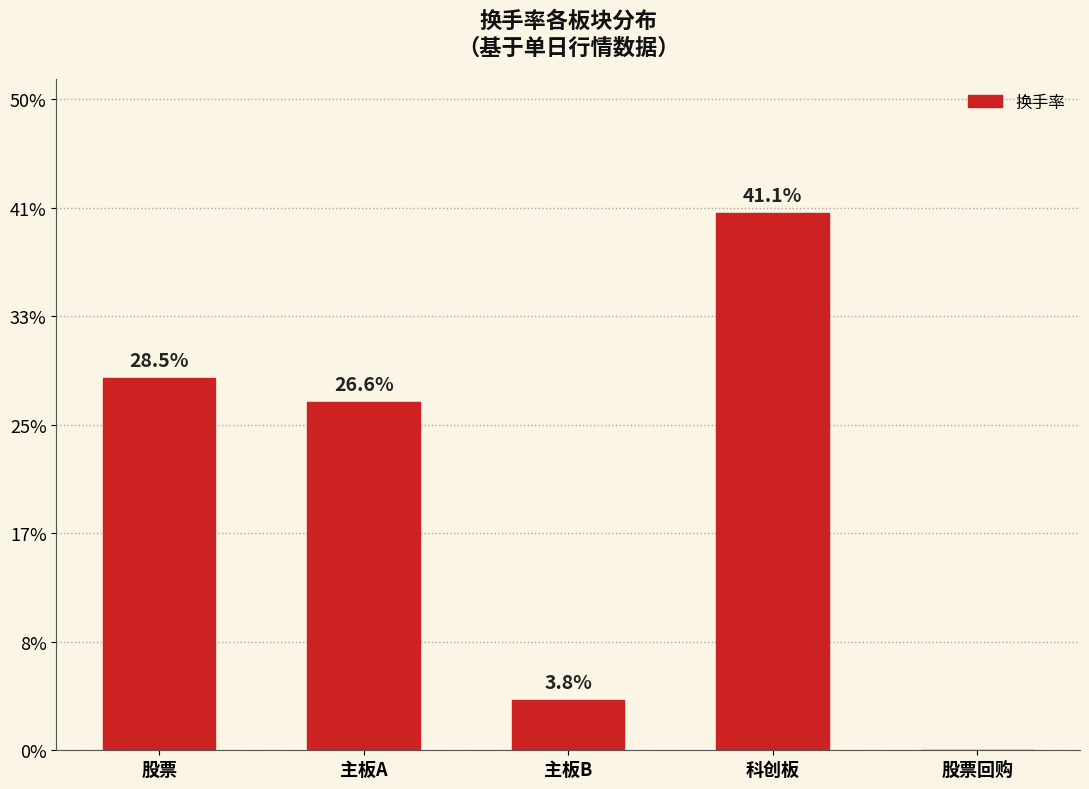

List the labels in order of value, largest first.

科创板, 股票, 主板A, 主板B, 股票回购